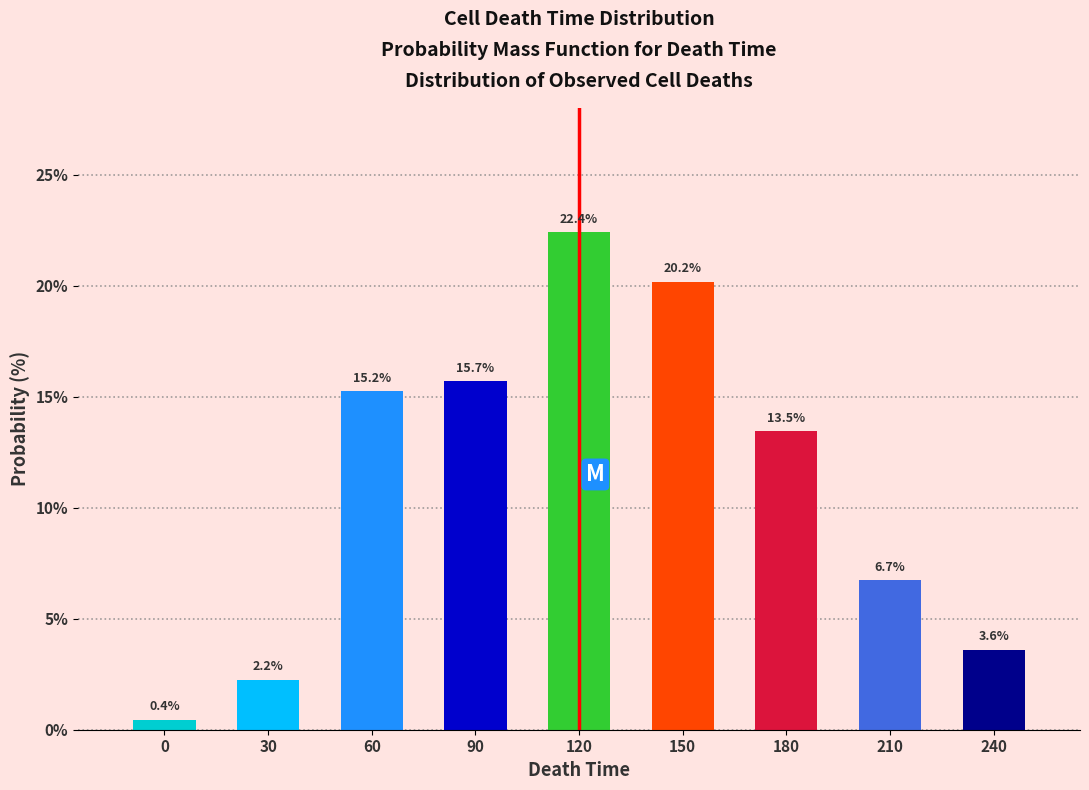

Reading left to right, what are all the values shown in this chart?

0.4	2.2	15.2	15.7	22.4	20.2	13.5	6.7	3.6